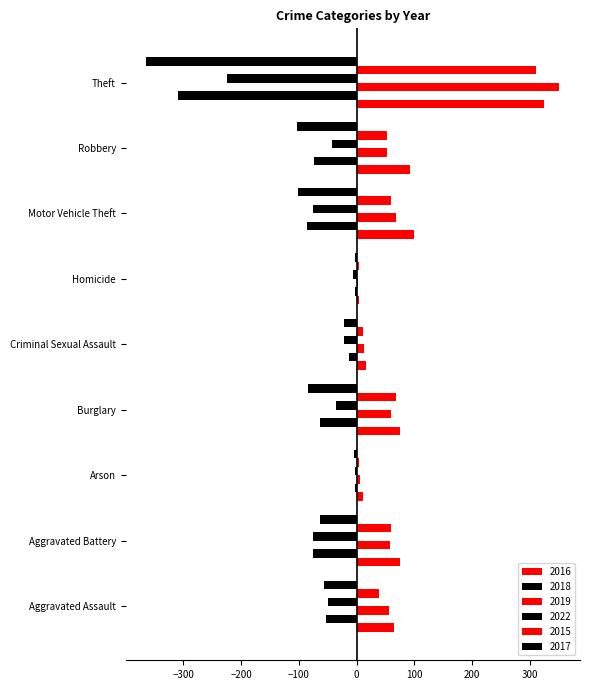

True or false: 2018 has a value of -3 at Homicide.

True